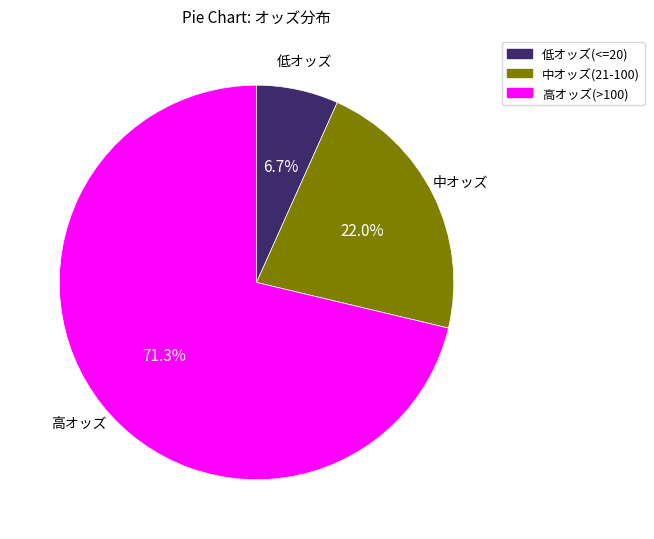

Combined, what portion of the pie is 中オッズ(21-100) and 高オッズ(>100)?

93.3%